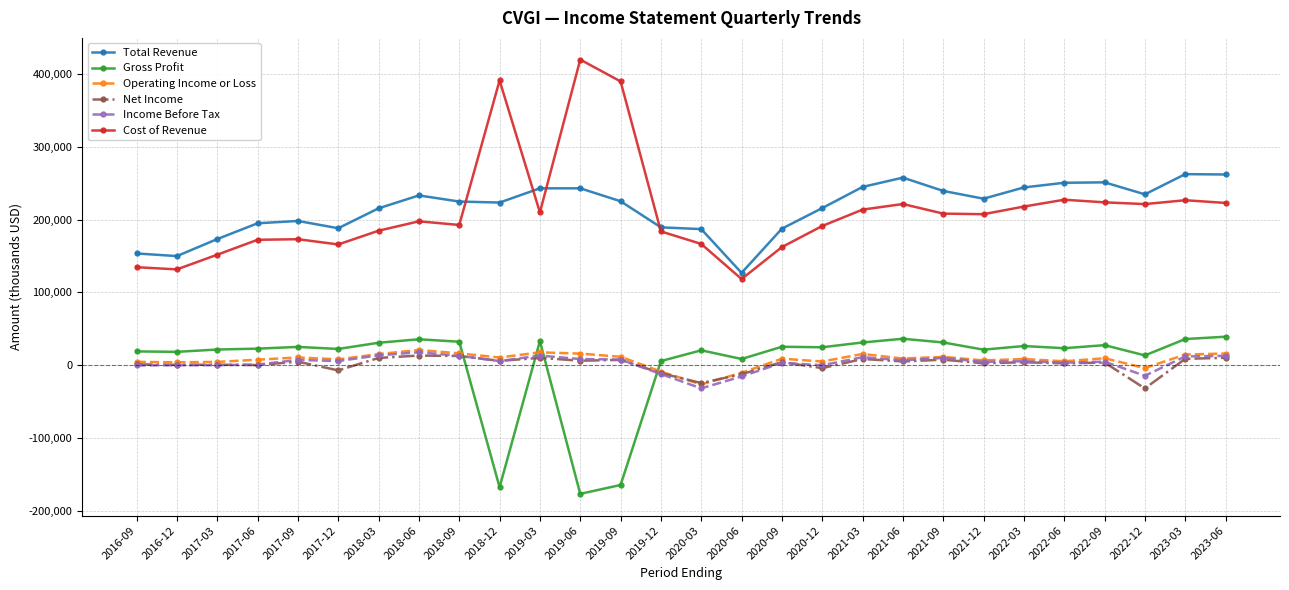

What is the difference between the maximum and minimum values in the Operating Income or Loss series?

47400